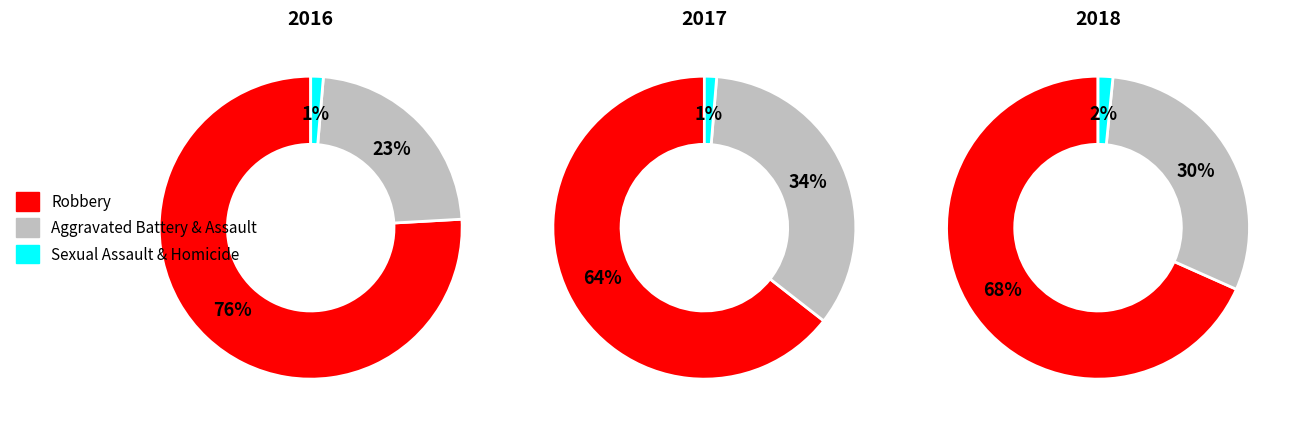

Which has a higher value, Aggravated Assault or Criminal Sexual Assault?

Aggravated Assault